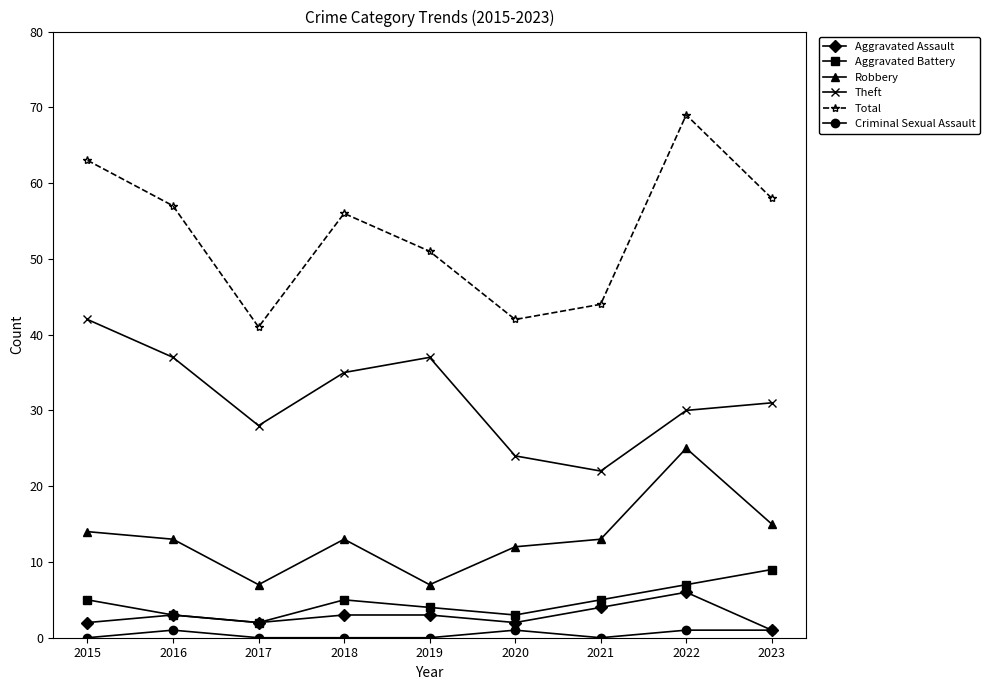

True or false: Theft and Aggravated Assault cross at least once.

False